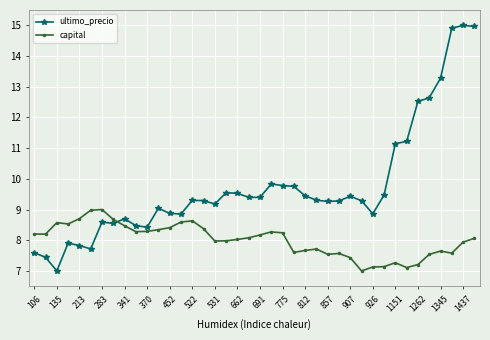

True or false: ultimo_precio and capital intersect in this chart.

True